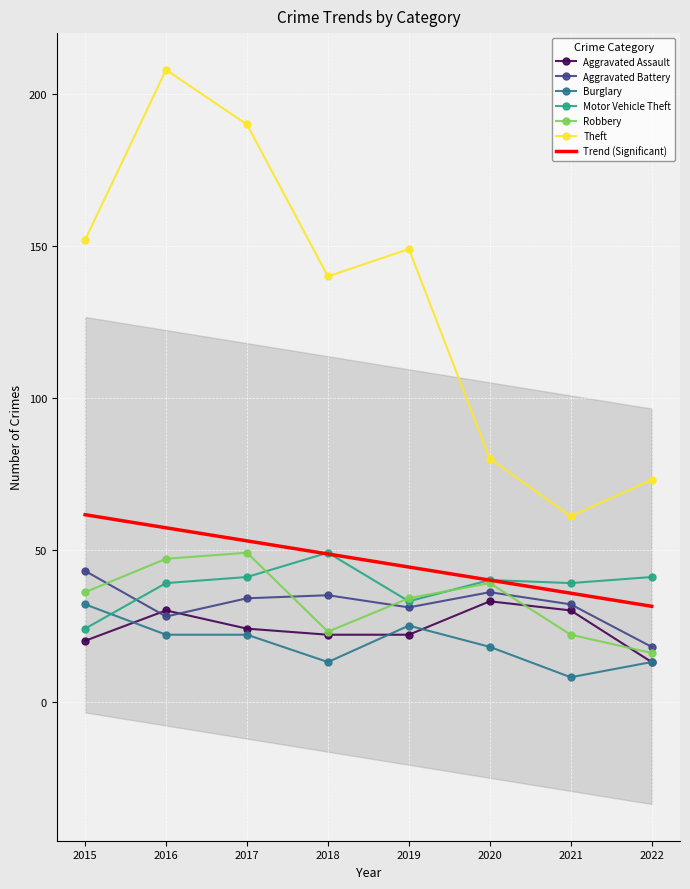

Reading left to right, what are all the values shown in this chart?

Aggravated Assault: 2015=20	2016=30	2017=24	2018=22	2019=22	2020=33	2021=30	2022=13
Aggravated Battery: 2015=43	2016=28	2017=34	2018=35	2019=31	2020=36	2021=32	2022=18
Burglary: 2015=32	2016=22	2017=22	2018=13	2019=25	2020=18	2021=8	2022=13
Motor Vehicle Theft: 2015=24	2016=39	2017=41	2018=49	2019=33	2020=40	2021=39	2022=41
Robbery: 2015=36	2016=47	2017=49	2018=23	2019=34	2020=39	2021=22	2022=16
Theft: 2015=152	2016=208	2017=190	2018=140	2019=149	2020=80	2021=61	2022=73